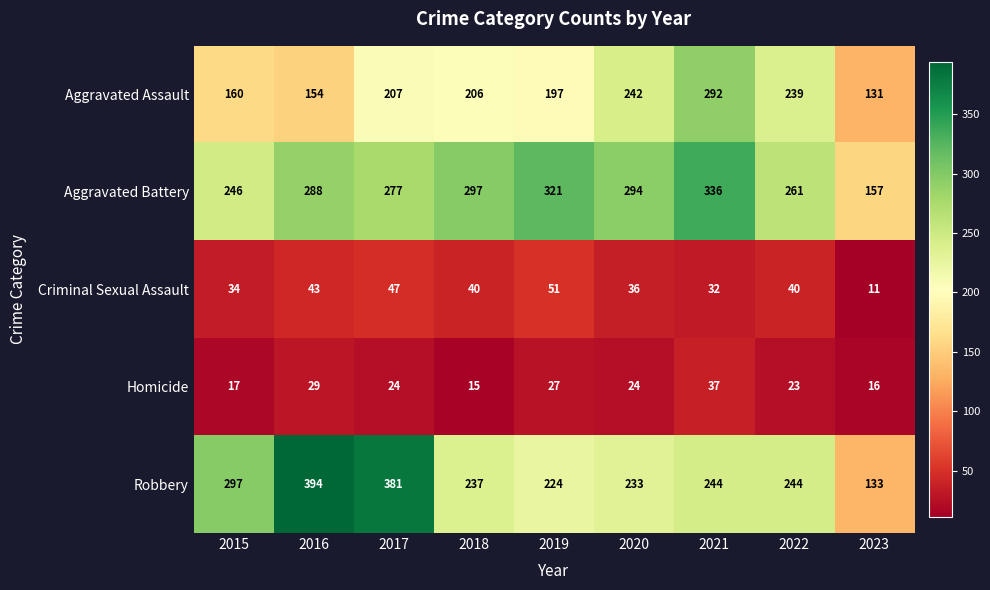

What is the highest value of the Robbery series?

394